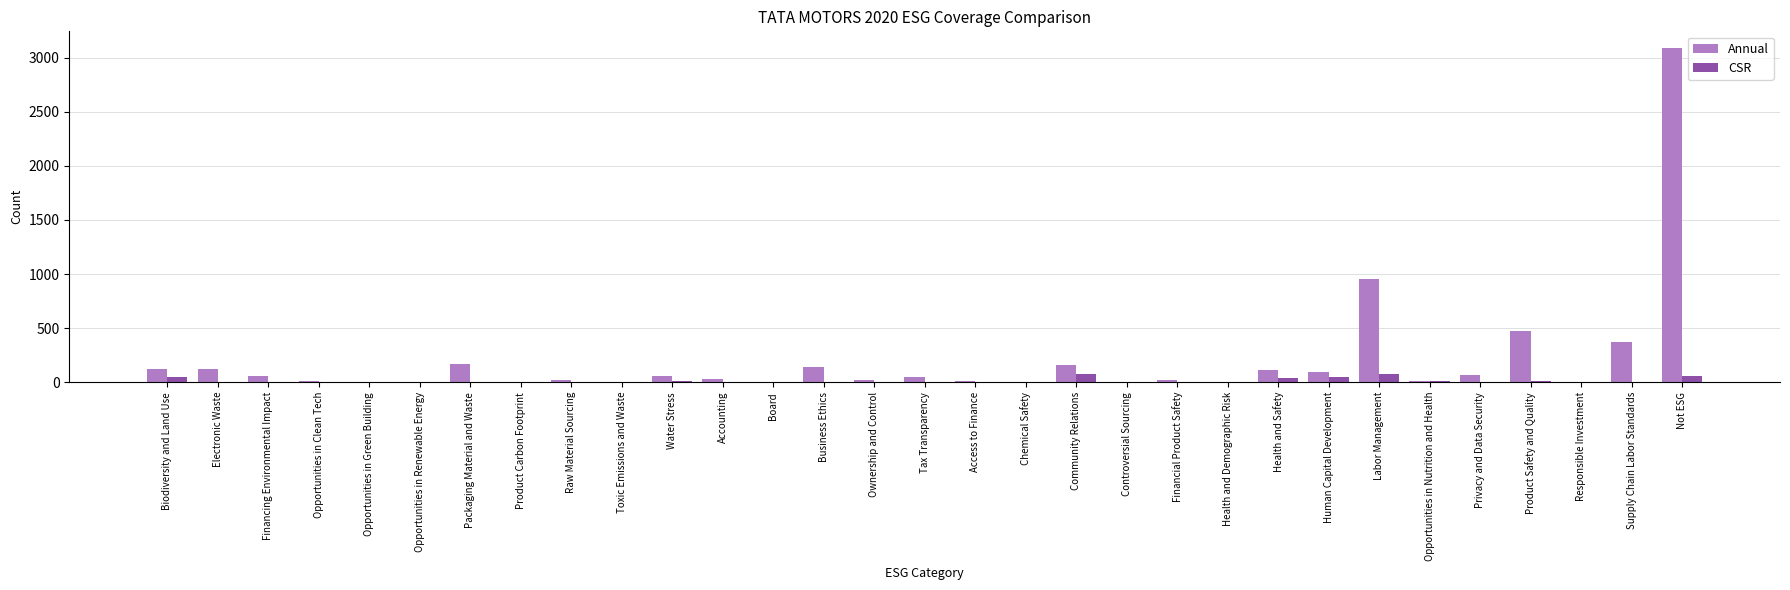

Are the bars horizontal?

No